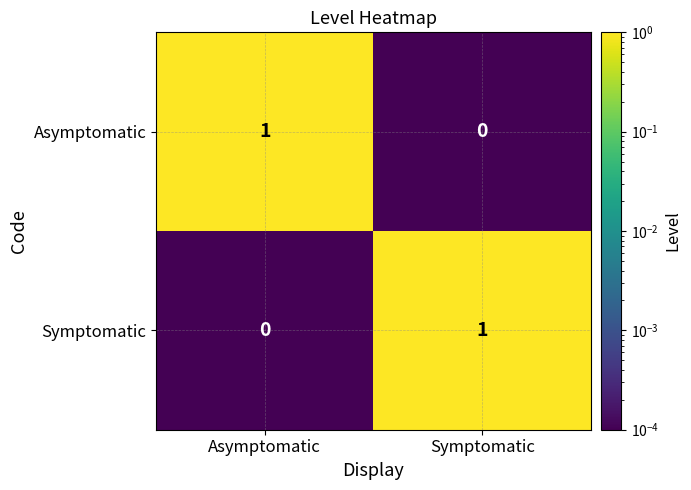

What is the spread (max minus min) of values at Asymptomatic?

1